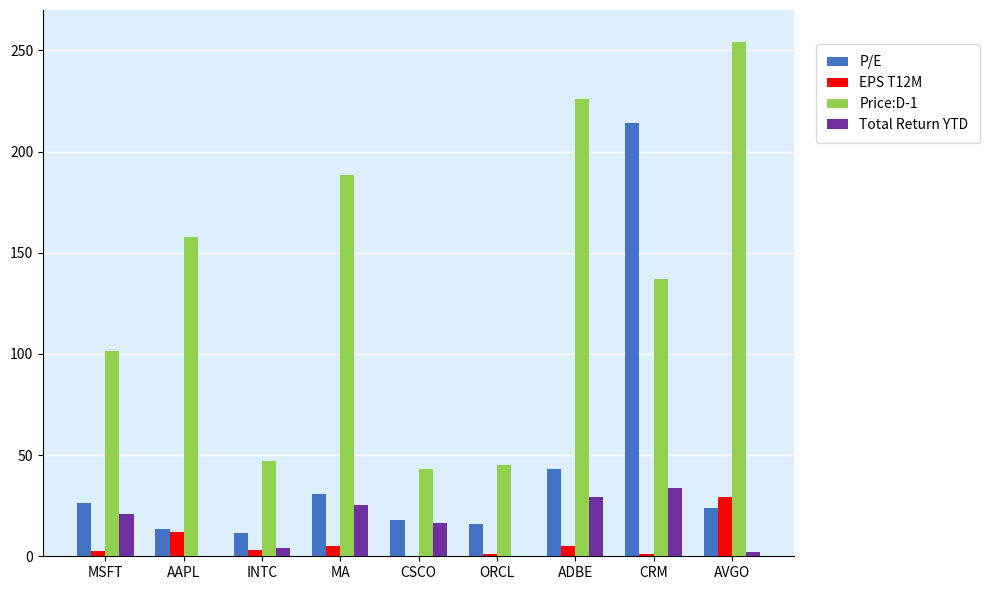

Reading right to left, transcribe all the data shown in this chart.

P/E: 23.9	214.1	43.3	16.2	17.8	30.8	11.6	13.3	26.2
EPS T12M: 29.5	1.1	5.3	1.1	0.4	5.0	3.3	12.0	2.4
Price:D-1: 254.3	137.0	226.2	45.1	43.3	188.7	46.9	157.7	101.6
Total Return YTD: 2.2	34.0	29.1	-3.0	16.6	25.3	4.2	-5.4	20.8